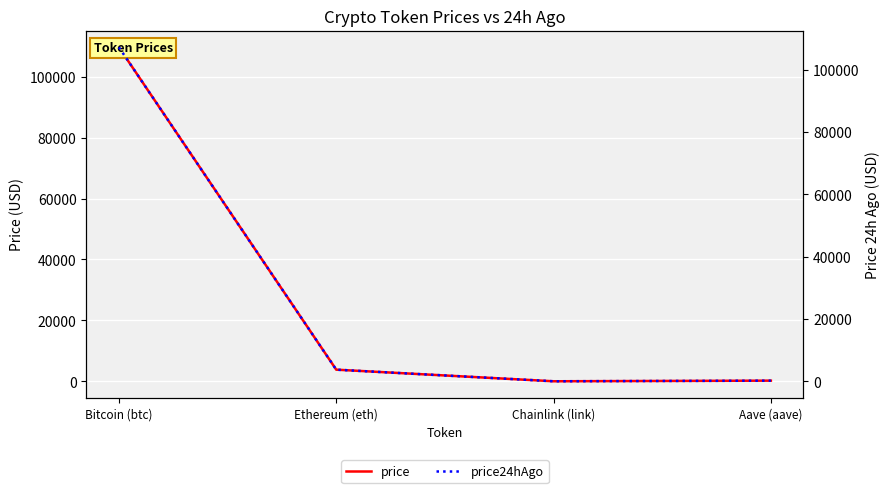

Rank the series at Bitcoin (btc) from lowest to highest value.

price24hAgo, price